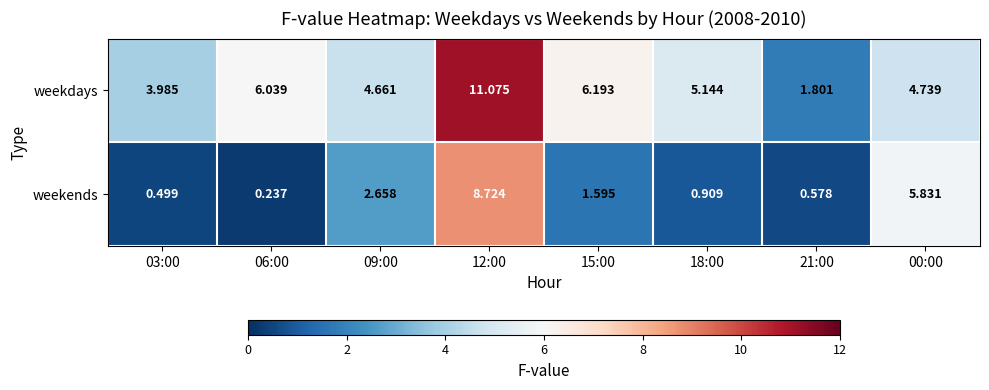

Between 03:00 and 21:00, which series saw the biggest shift?

weekdays